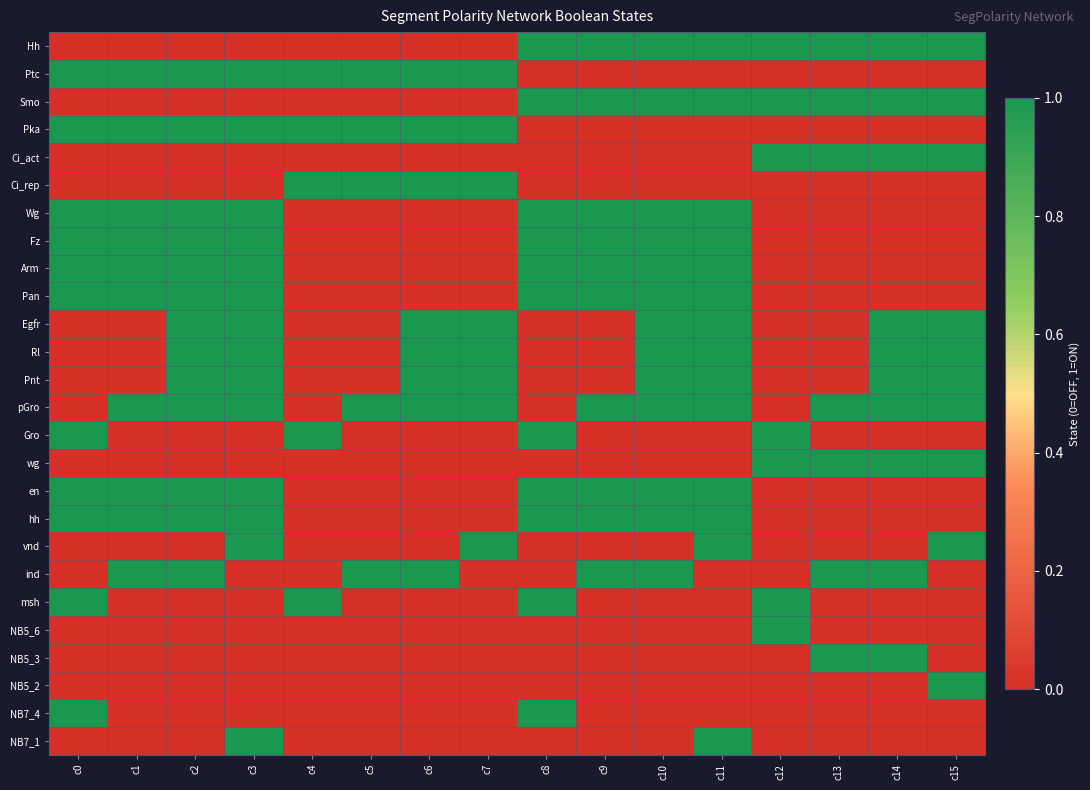

What is the total value across all series at c10?

13